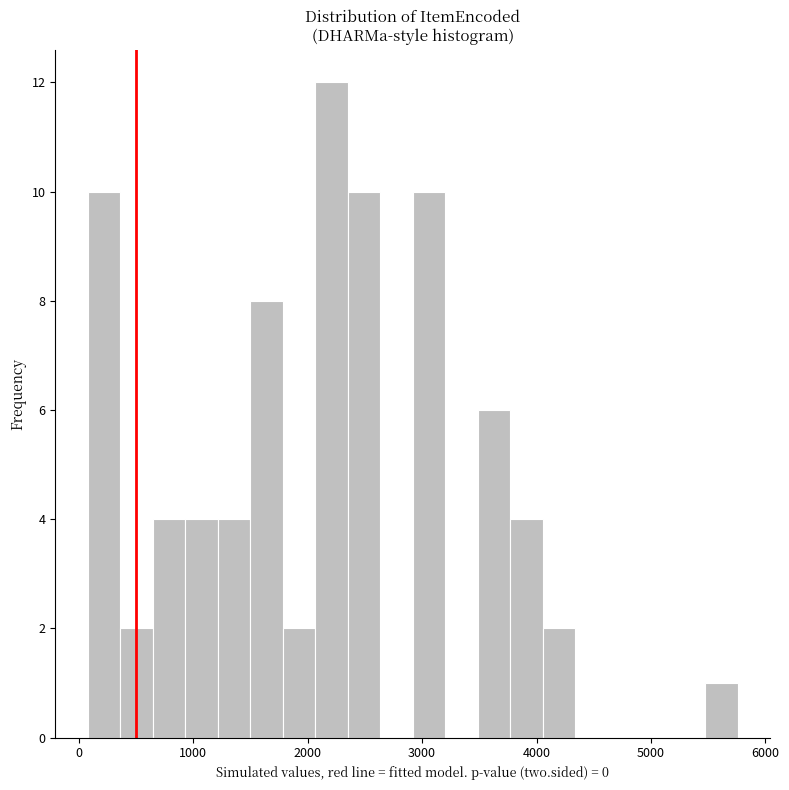

Read against the x-axis, roughly where is the centre of the tallest bar?

2200